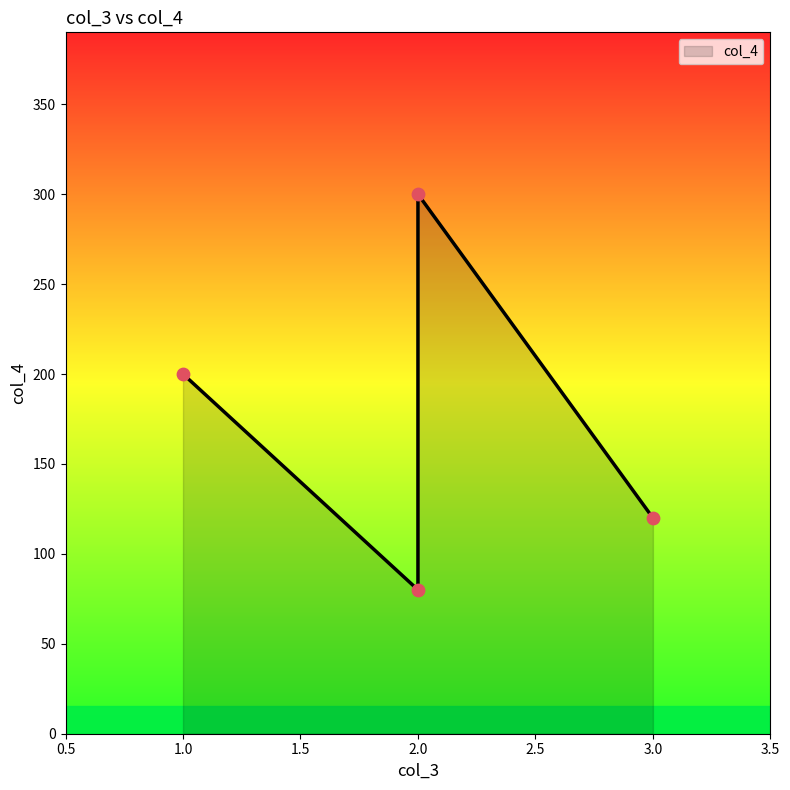

Which has a higher value, 2 or 3?

3